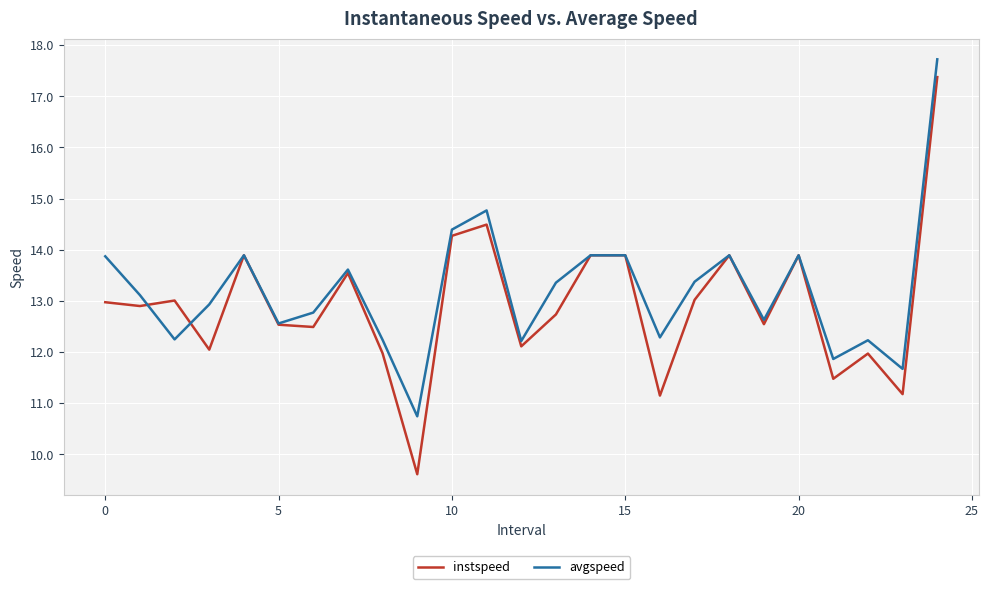

Does the chart display data point markers on the line(s)?

No